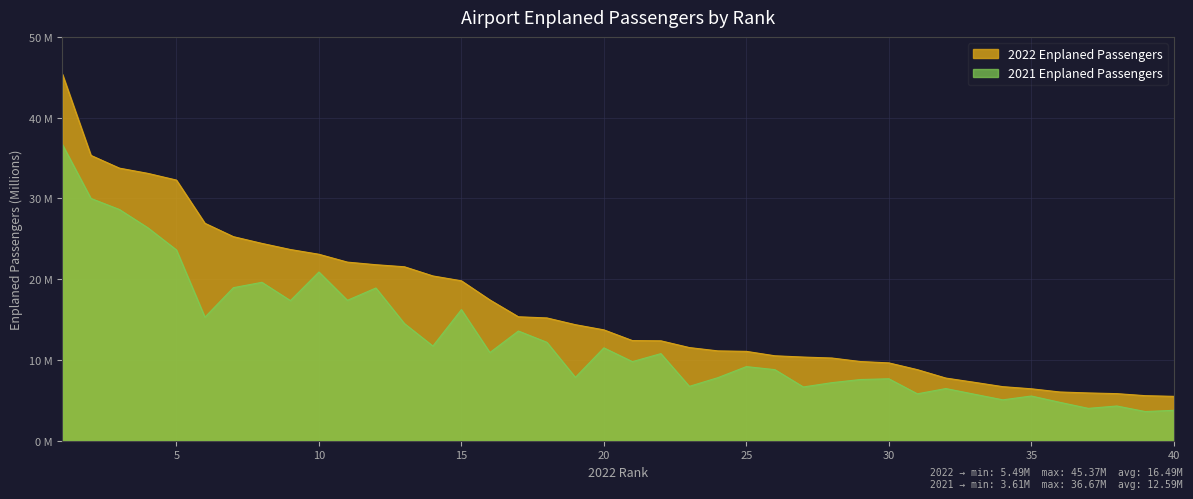

How many lines are shown in the chart?

2